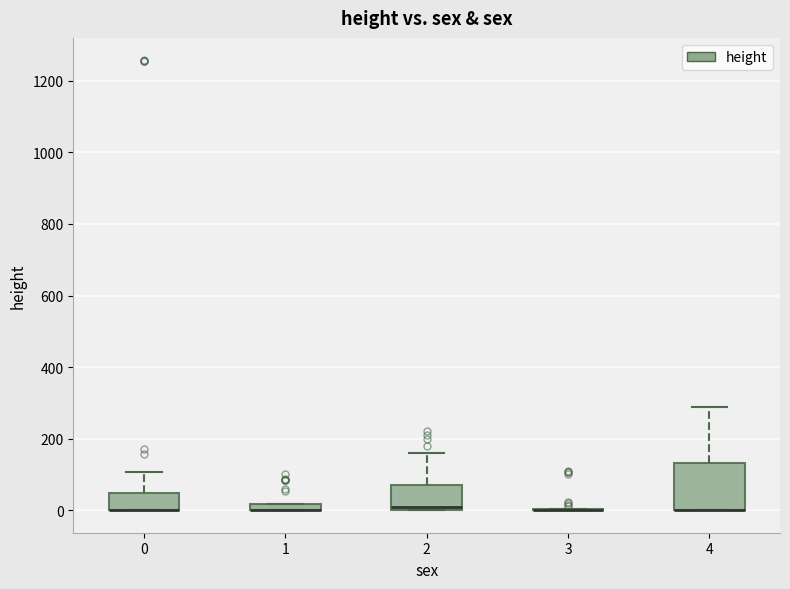

Comparing the boxes themselves (not the whiskers), which one is the tallest?

4